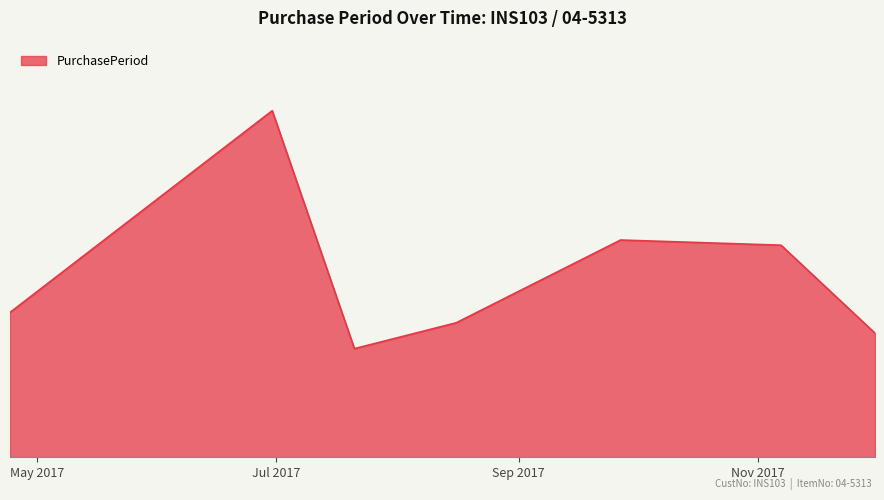

What is the difference between the second highest and second lowest values?

18